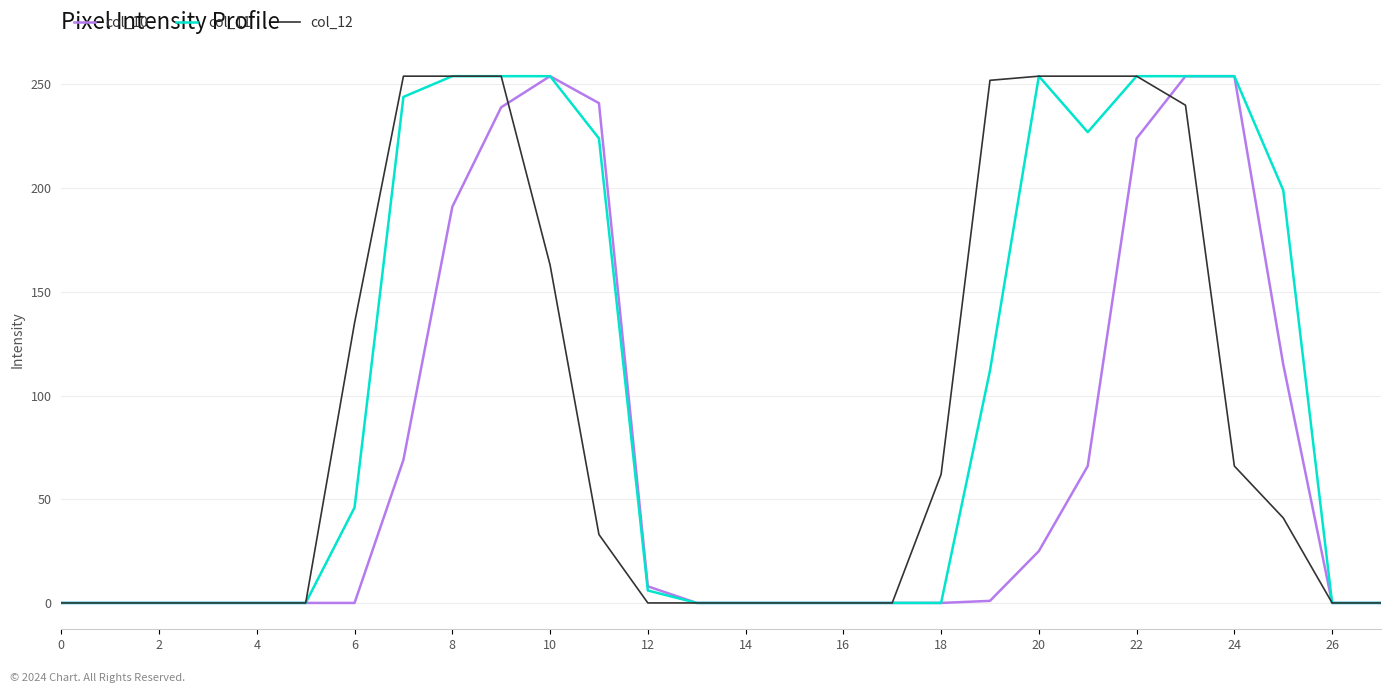

List the series in order of their overall mean, lowest first.

col_10, col_12, col_11